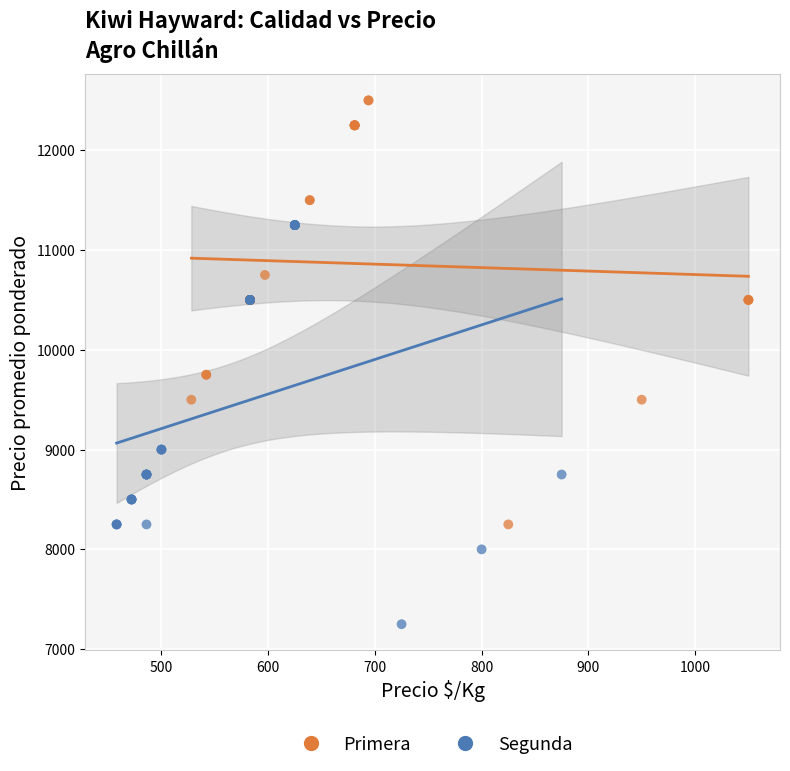

Which series contains the highest Y value?

Primera